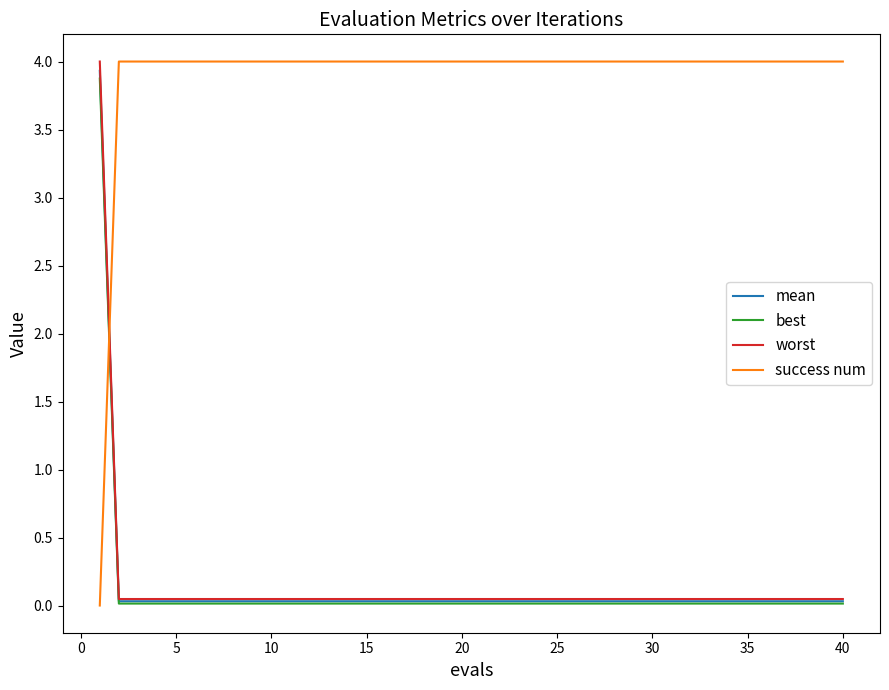

Which series has the largest total across all categories?

success num